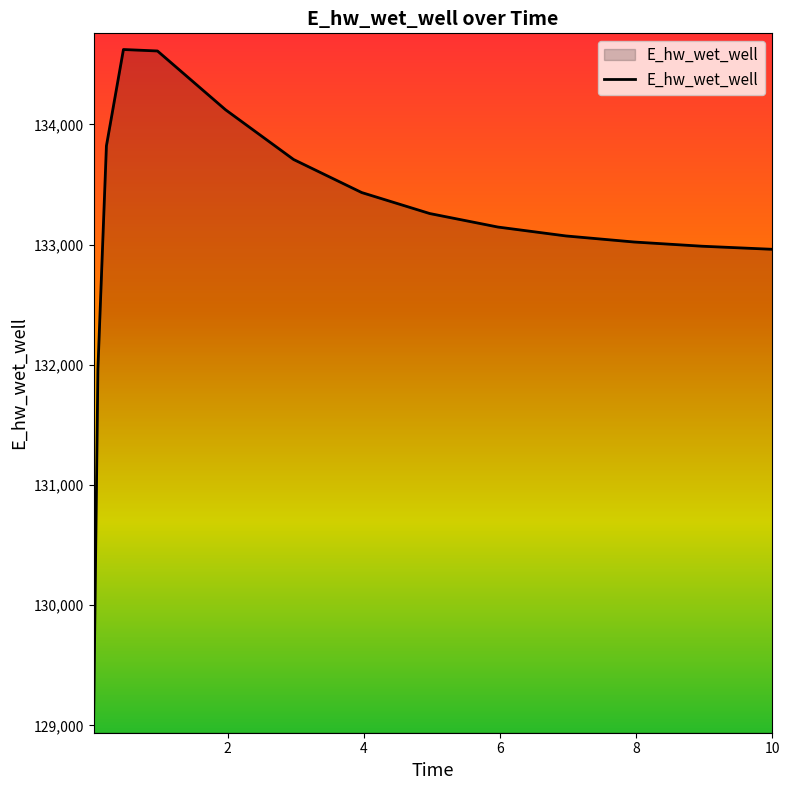

What is the minimum value shown in the chart?

129068.7